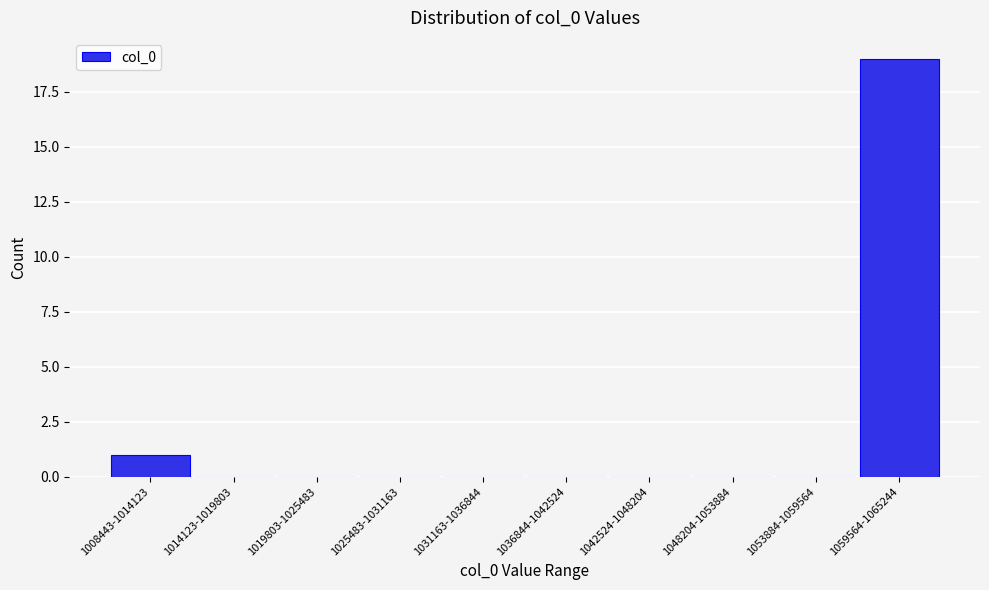

Reading right to left, what are all the values shown in this chart?

1059564-1065244=19	1053884-1059564=0	1048204-1053884=0	1042524-1048204=0	1036844-1042524=0	1031163-1036844=0	1025483-1031163=0	1019803-1025483=0	1014123-1019803=0	1008443-1014123=1